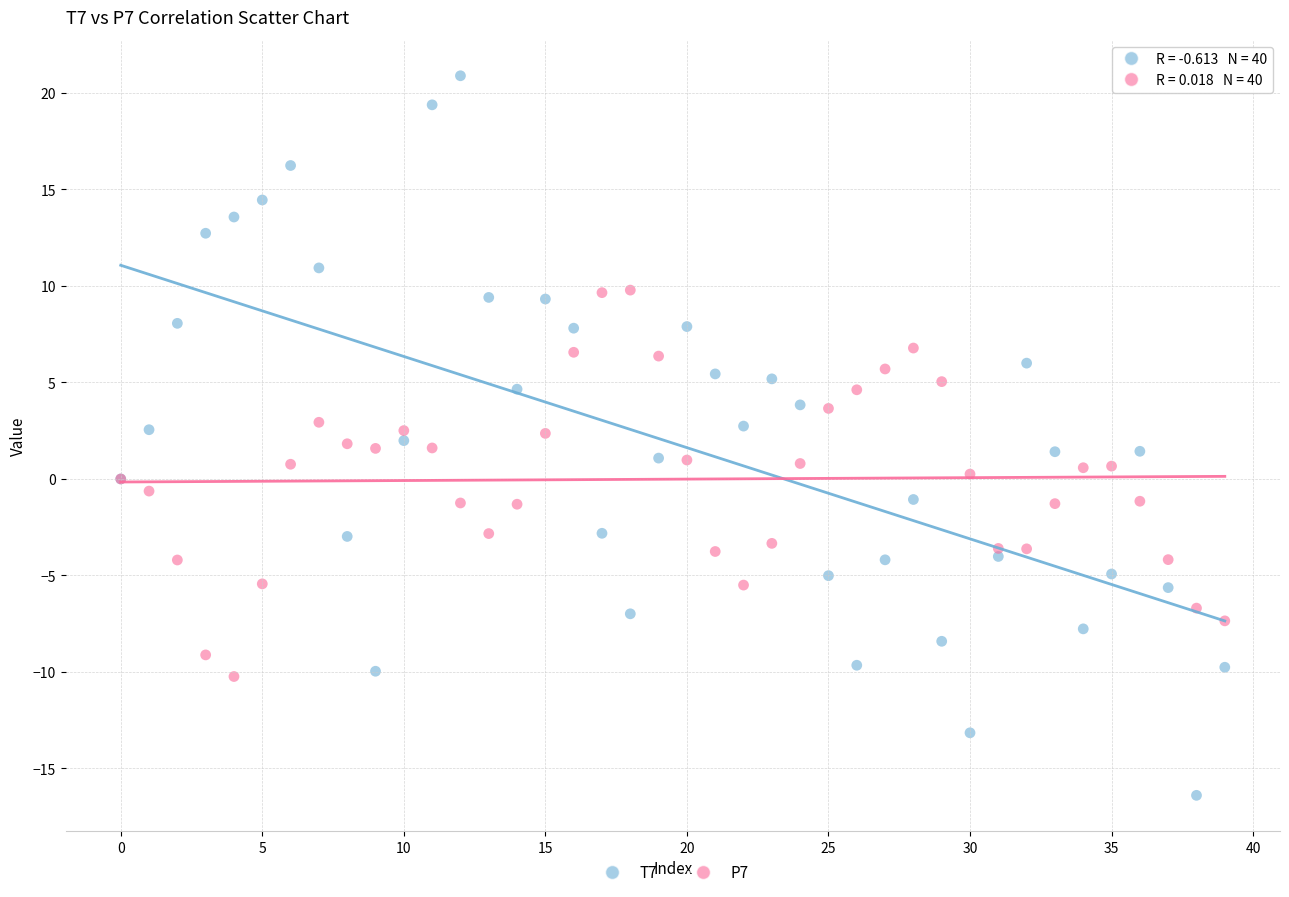

What are all the series names shown in the legend?

T7, P7